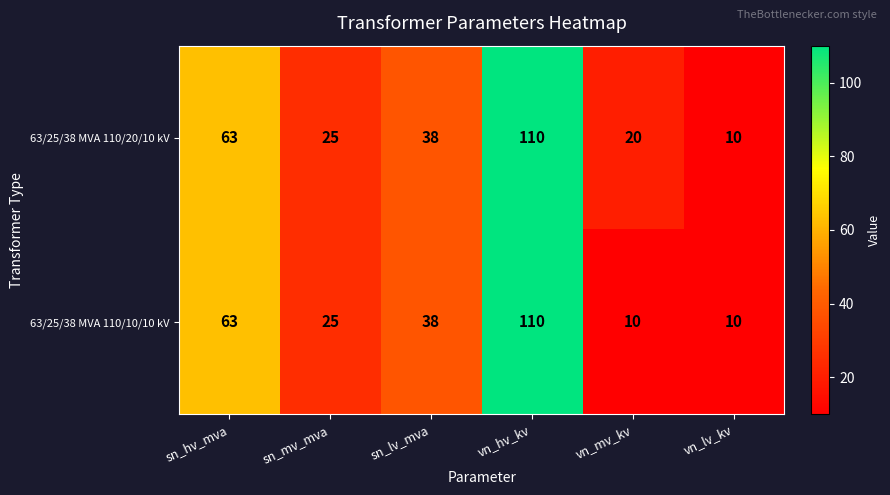

Rank the categories by 63/25/38 MVA 110/20/10 kV value from highest to lowest.

vn_hv_kv, sn_hv_mva, sn_lv_mva, sn_mv_mva, vn_mv_kv, vn_lv_kv